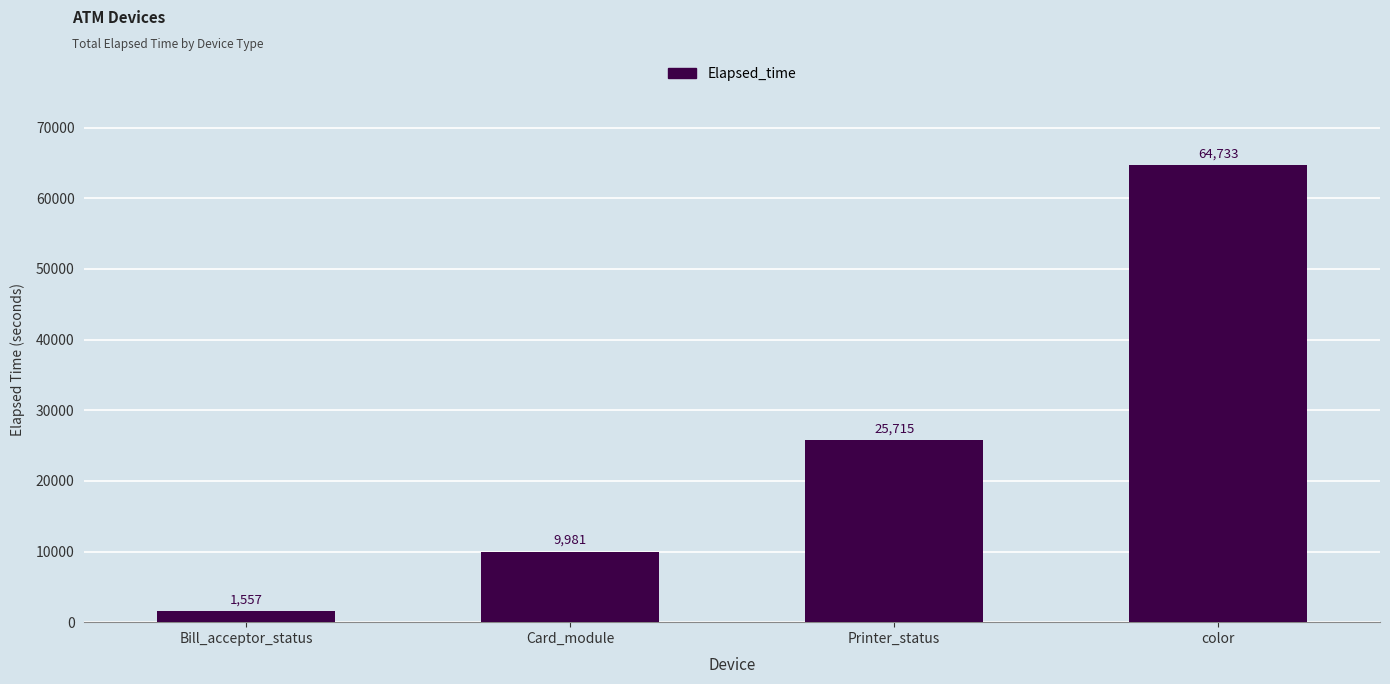

Which has a higher value, Bill_acceptor_status or Printer_status?

Printer_status